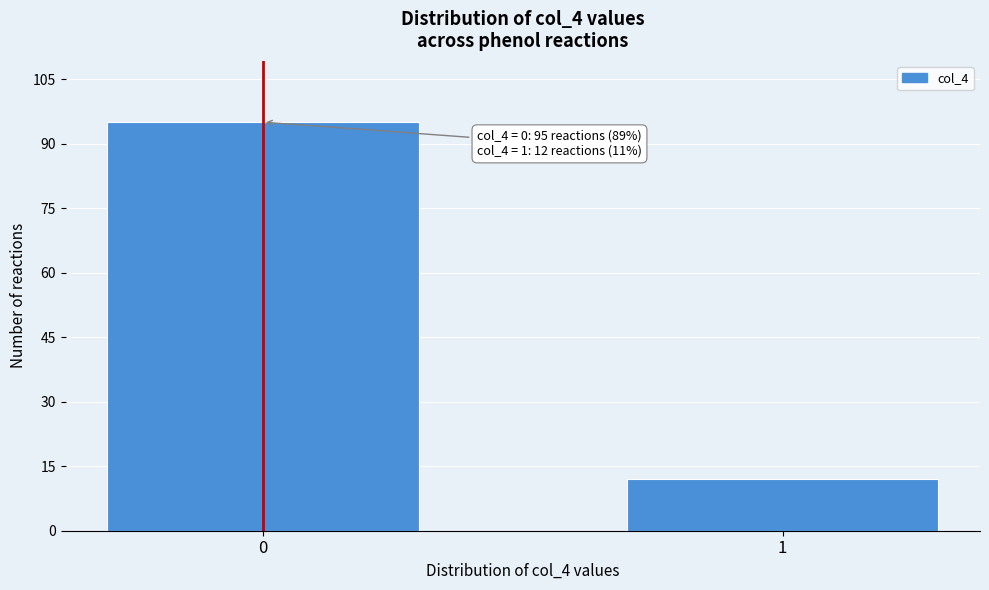

Reading left to right, transcribe all the data shown in this chart.

95	12